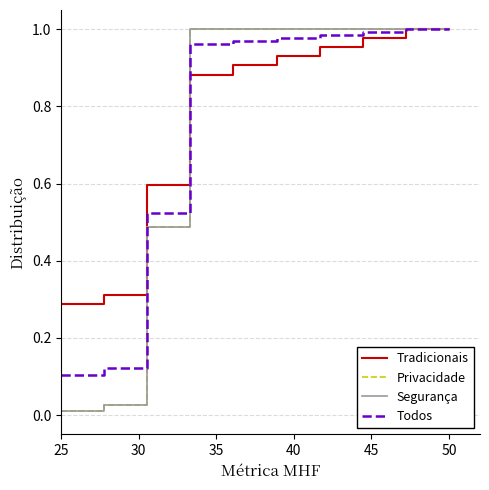

Which series ends up on top after the final intersection of Segurança and Tradicionais?

Segurança